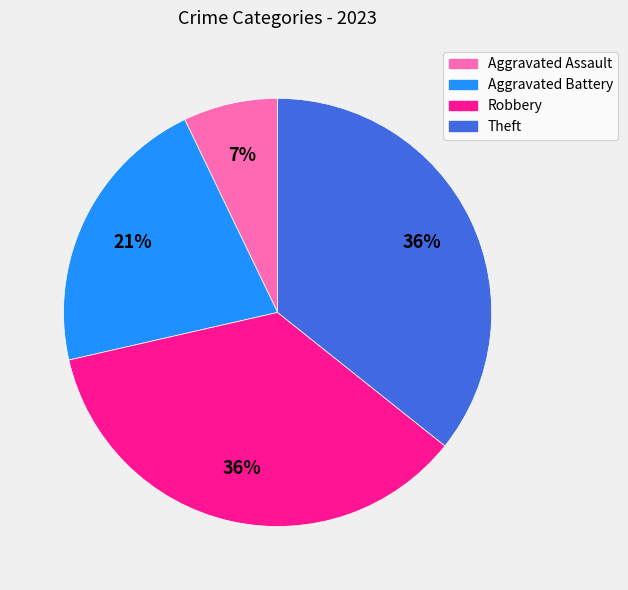

Is there any slice that represents more than half of the pie?

No